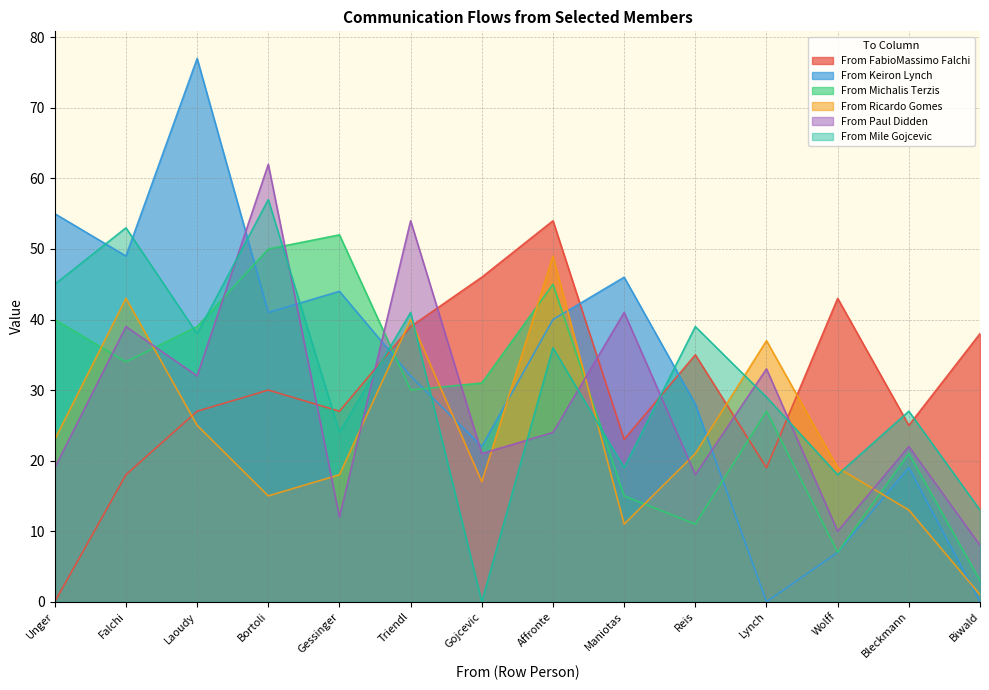

Which series has the largest total across all categories?

From Keiron Lynch